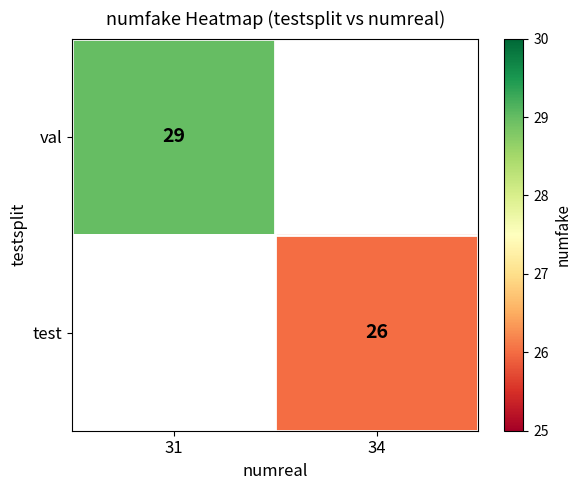

Between 34 and 31, which is larger?

31